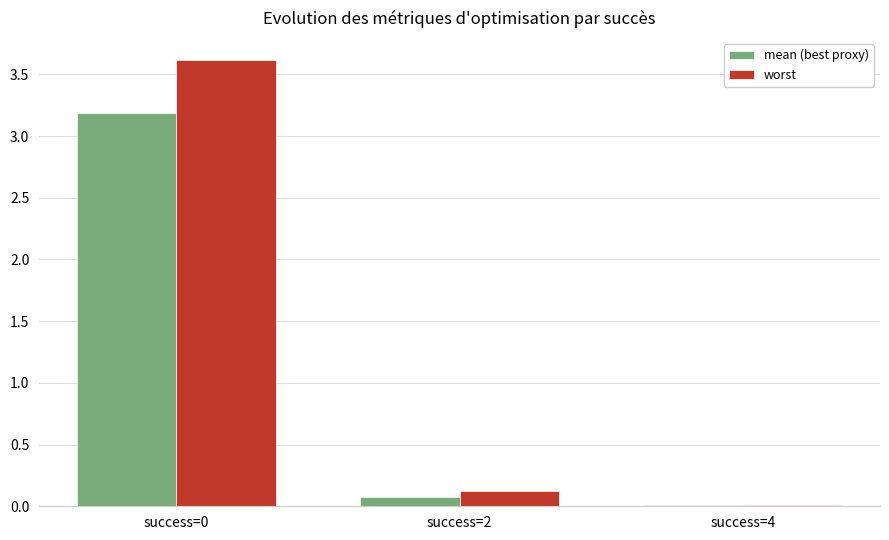

The worst series shows 0.1 at success=2. True or false?

True